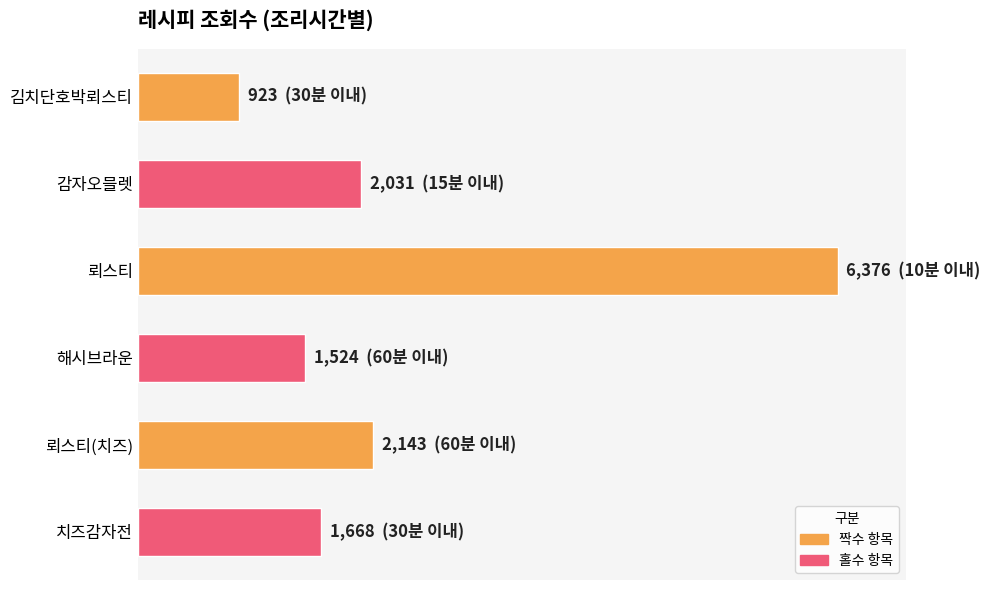

Does the chart contain stacked bars?

No